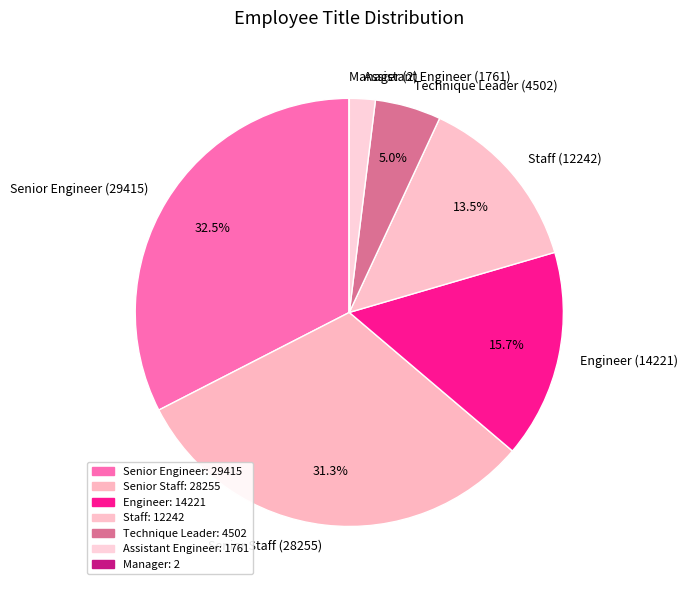

To the nearest percent, what percentage of the pie is Engineer?

16%